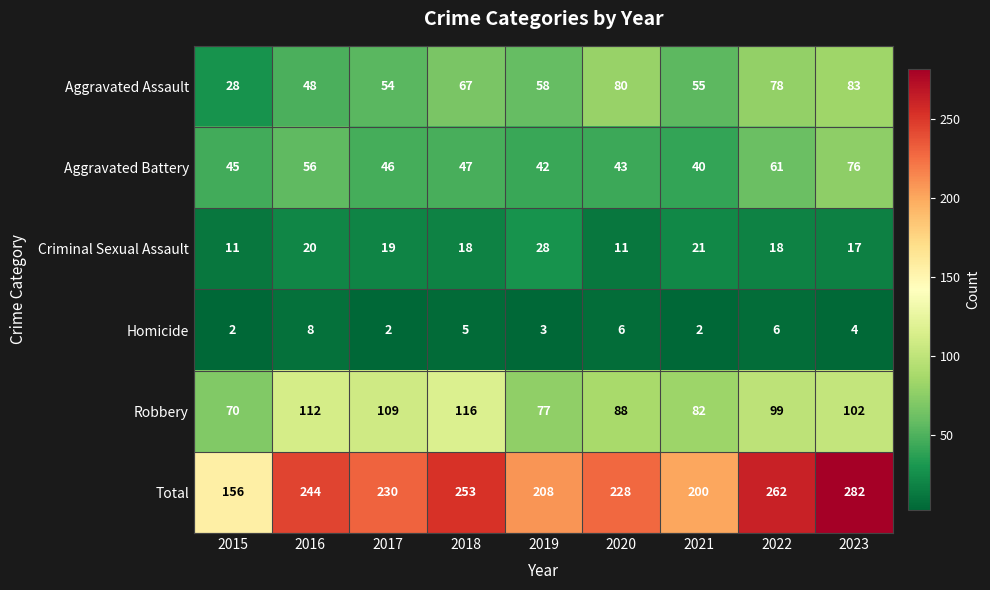

Which series has the widest spread of values?

Total